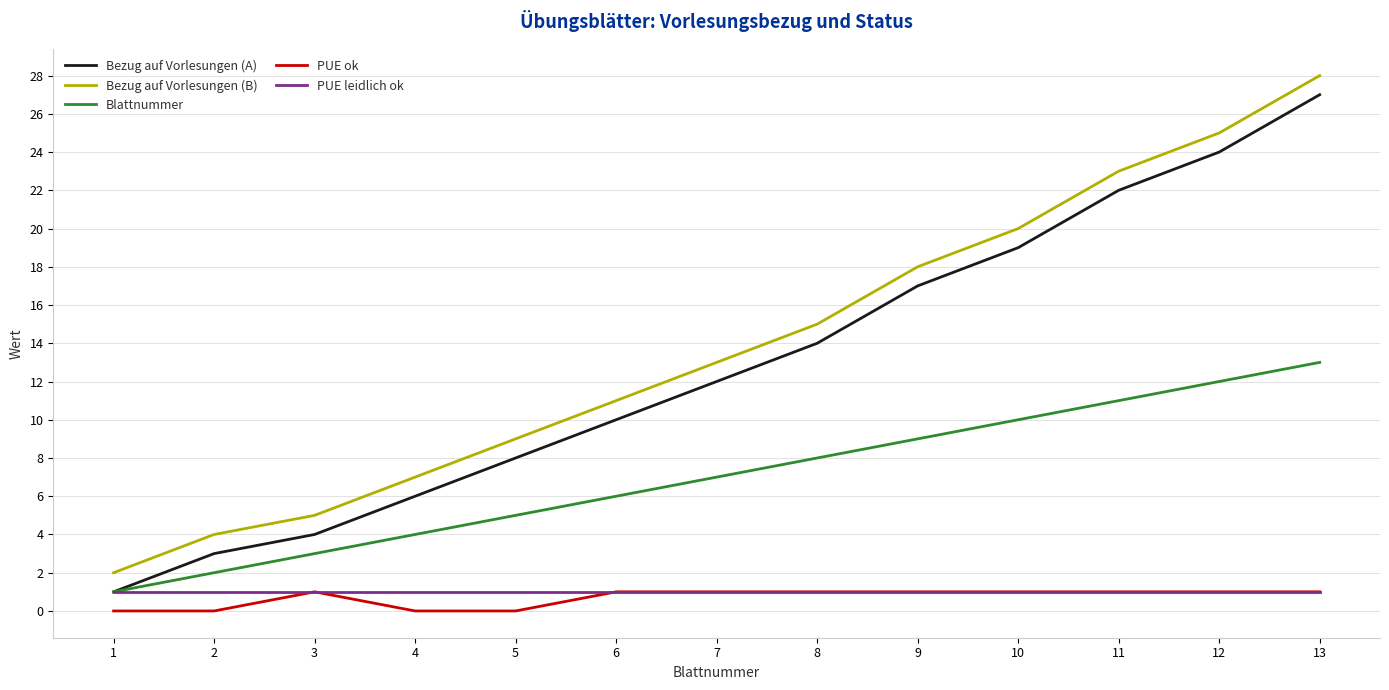

True or false: Blattnummer has a value of 4 at 4.

True